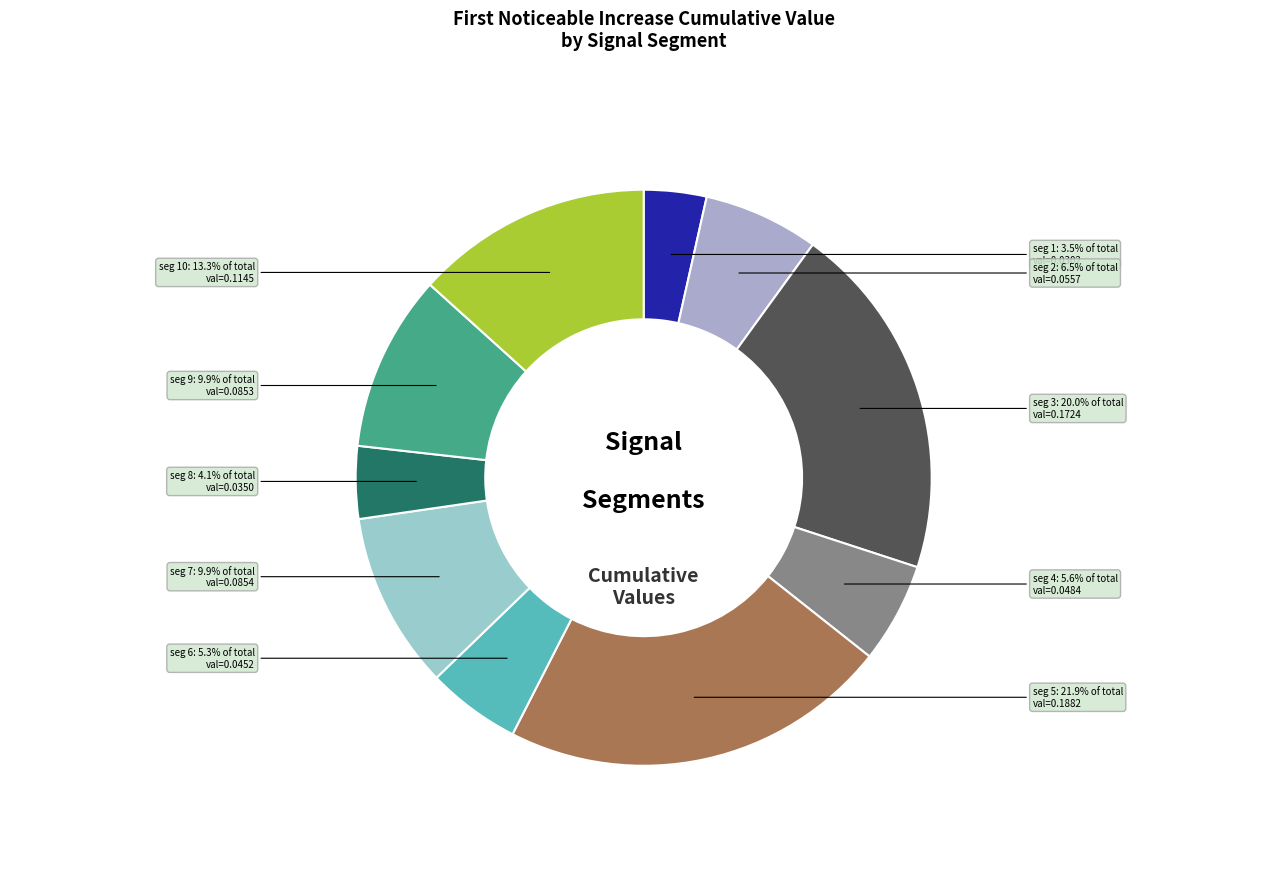

How many segments does this pie chart have?

10